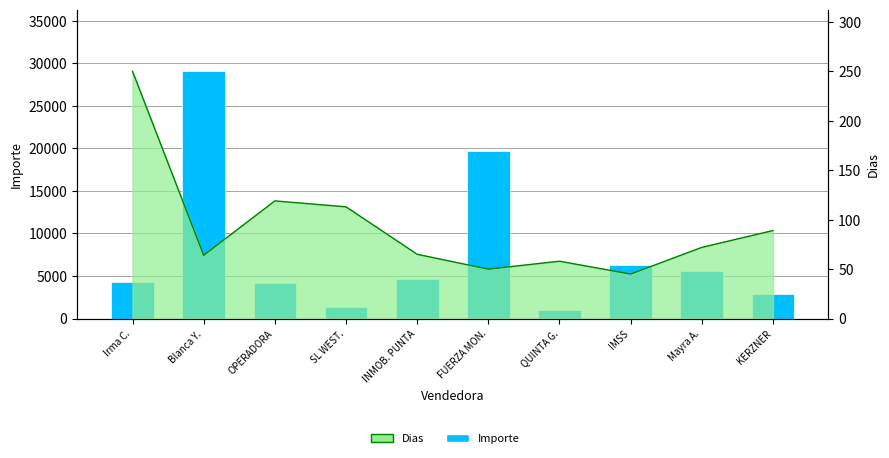

Reading left to right, what are all the values shown in this chart?

4315.2	29055.3	4176.0	1378.1	4691.7	19738.5	1002.8	6312.7	5603.7	2893.4